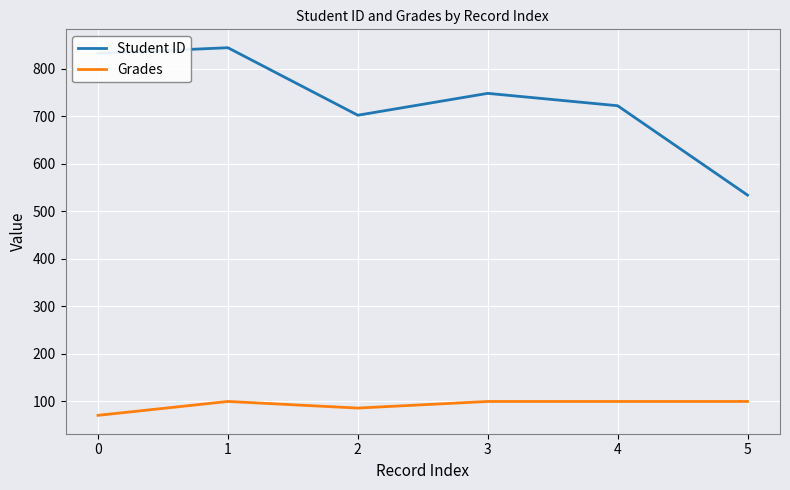

Between 3 and 5, which series saw the biggest shift?

Student ID